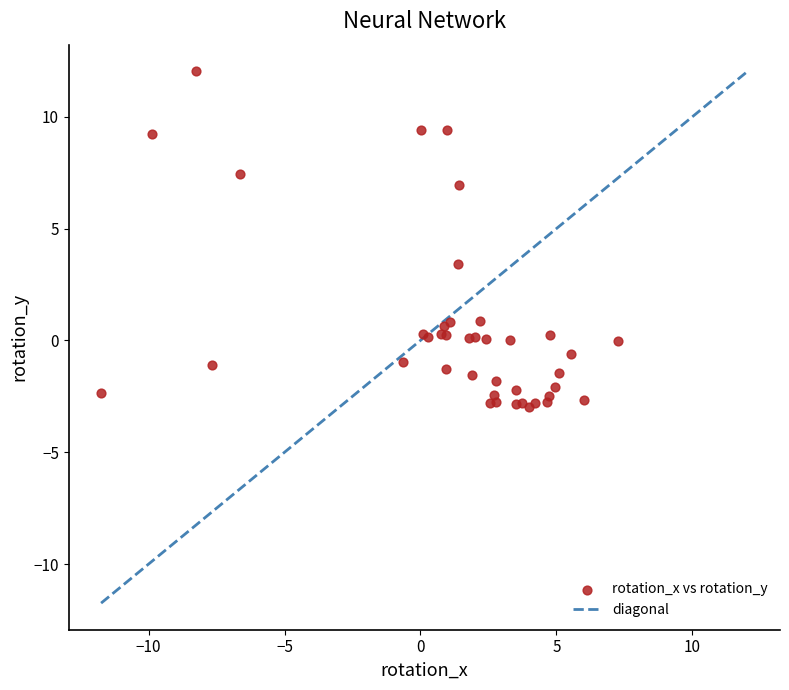

What Y value in the scatter plot is closest to 4?

3.4